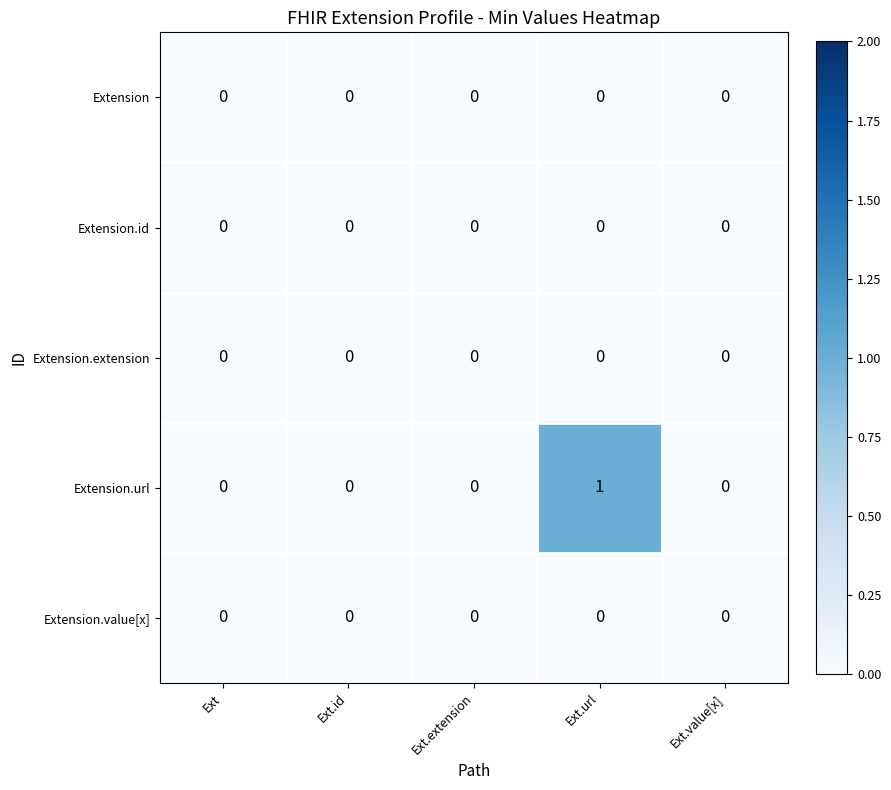

At which category does the chart reach its peak across all series?

Ext.url